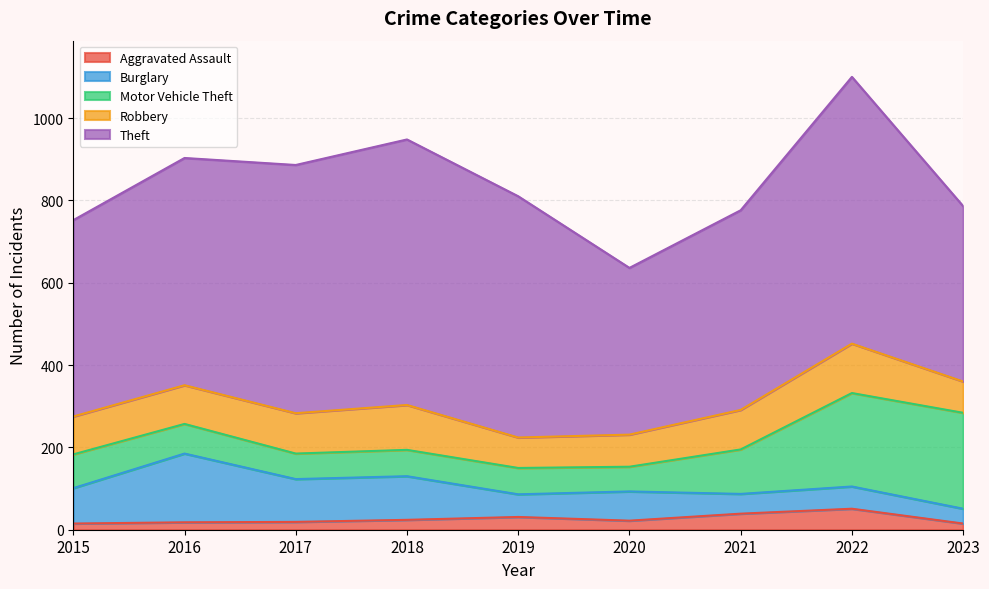

What is the maximum value for Burglary?

167